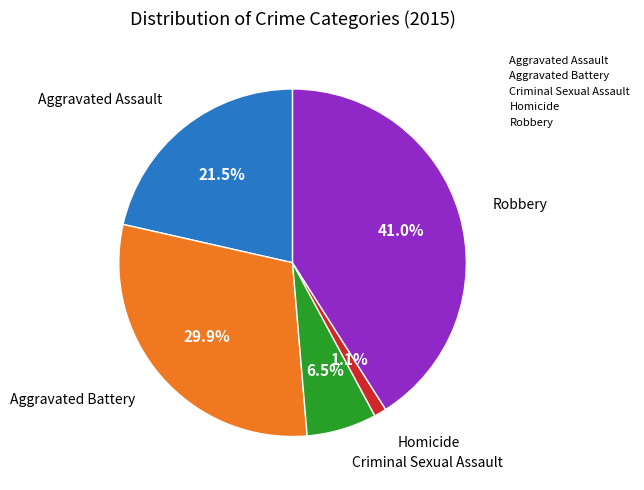

To the nearest percent, what is the combined percentage of Aggravated Assault and Aggravated Battery?

51%